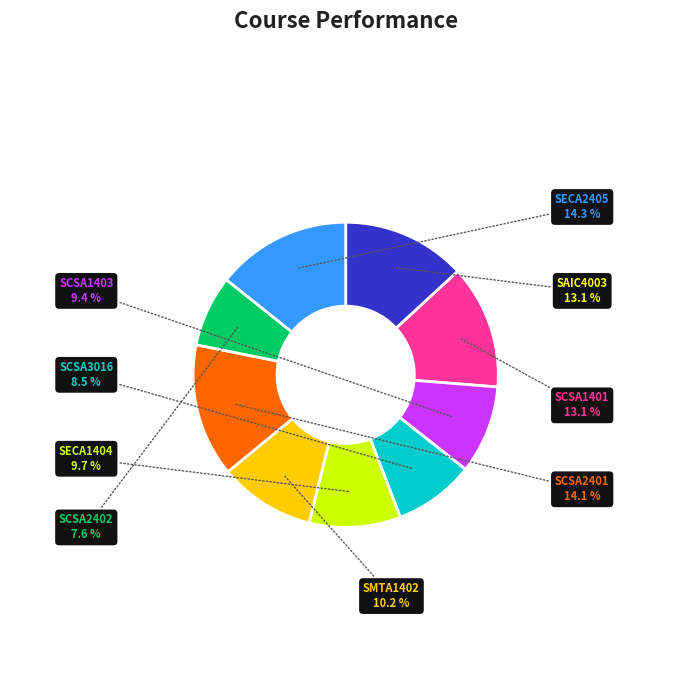

Which has a higher value, SCSA2402 or SCSA3016?

SCSA3016